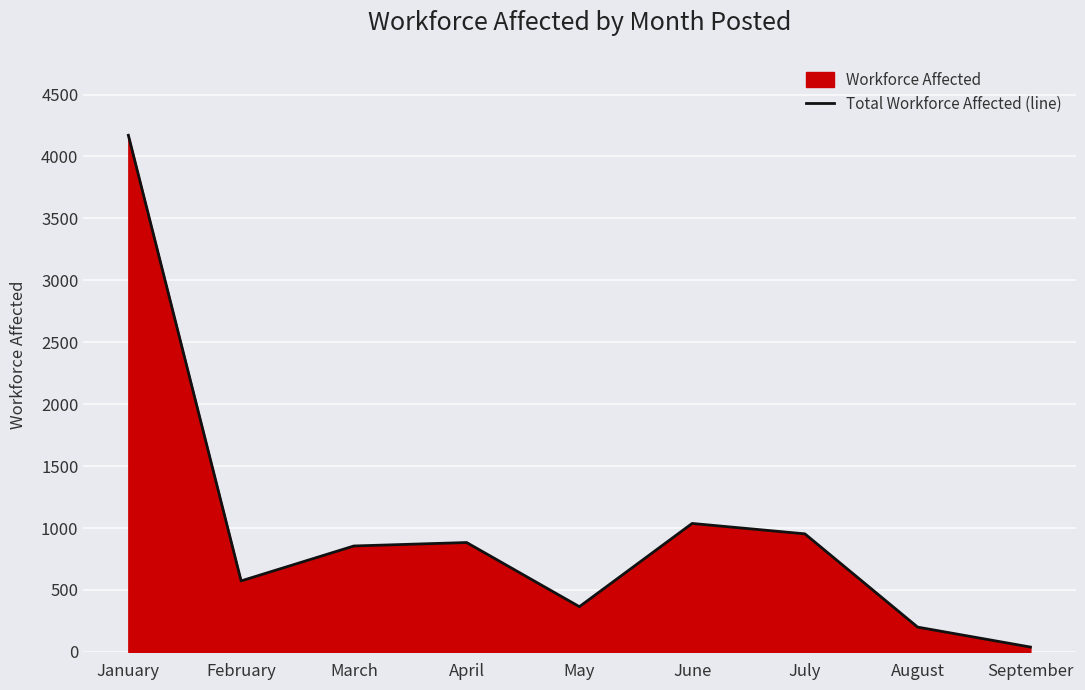

What is the smallest value displayed?

39